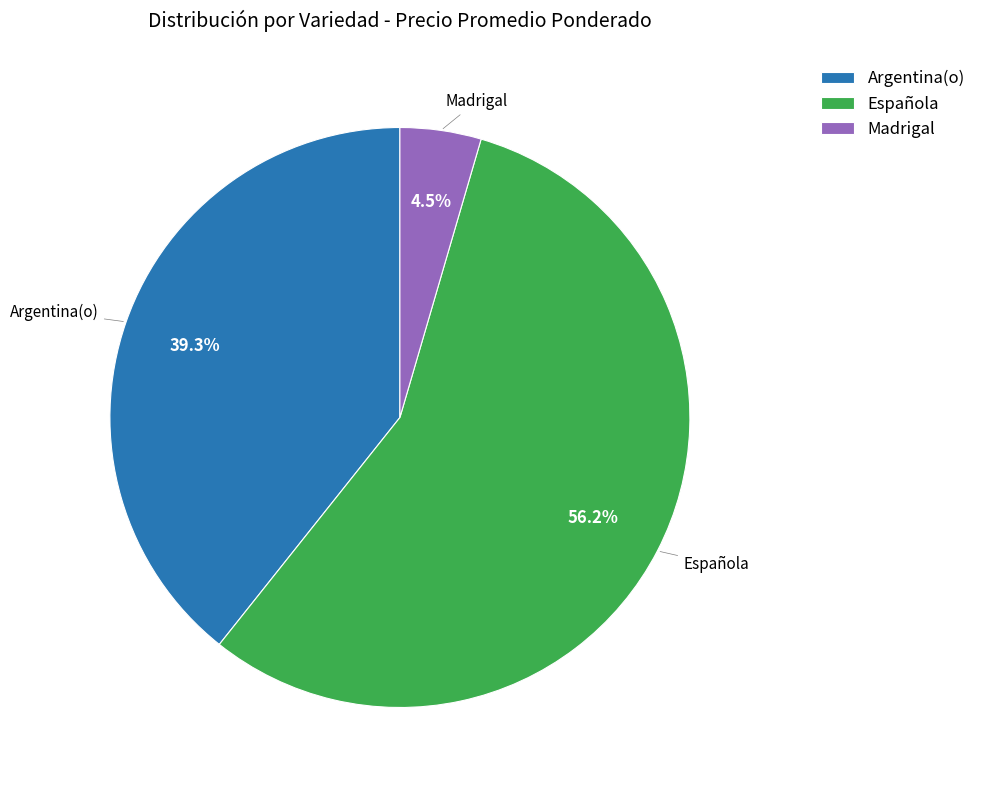

Is there a majority slice in this chart?

Yes